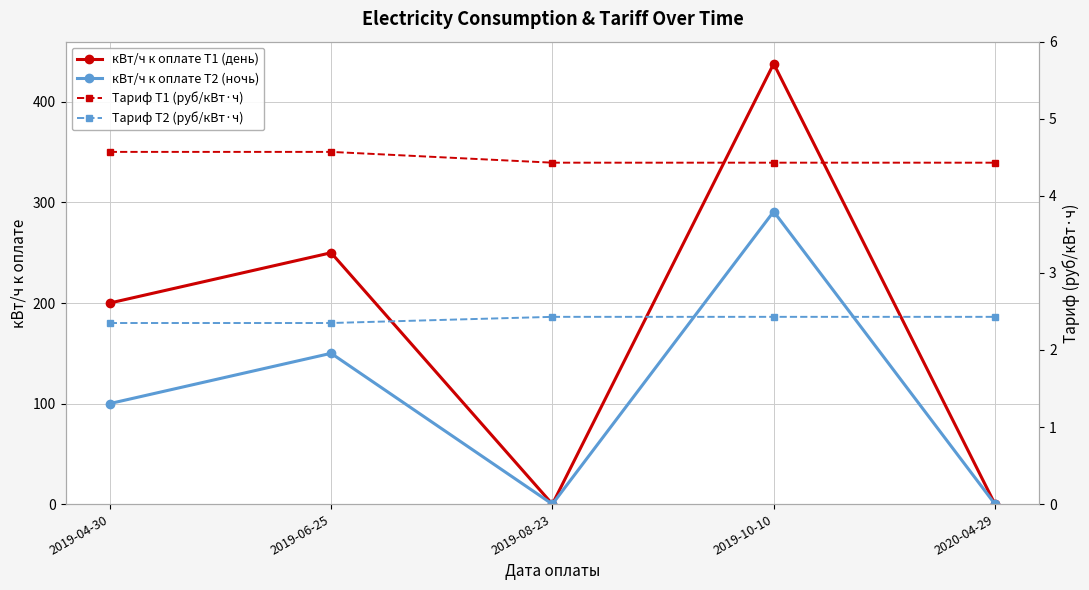

How many interior local valleys does the кВт/ч к оплате Т1 (день) series have?

1